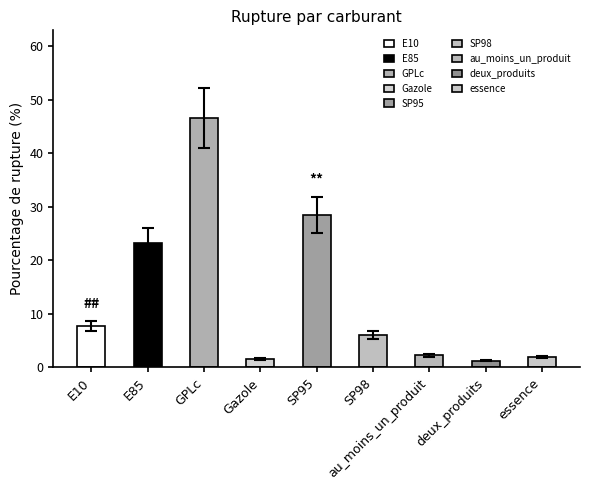

How many bars are there in total?

9